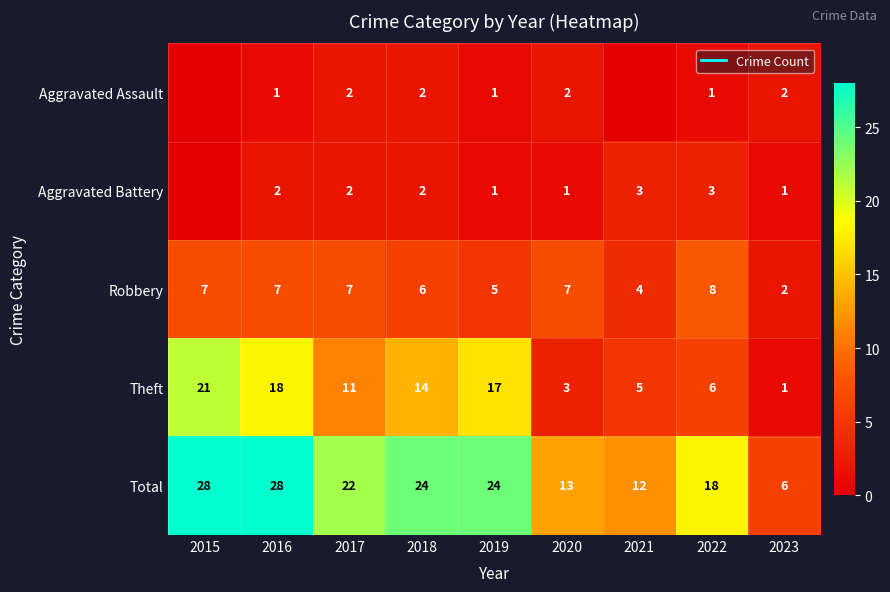

Which series has the widest spread of values?

Total